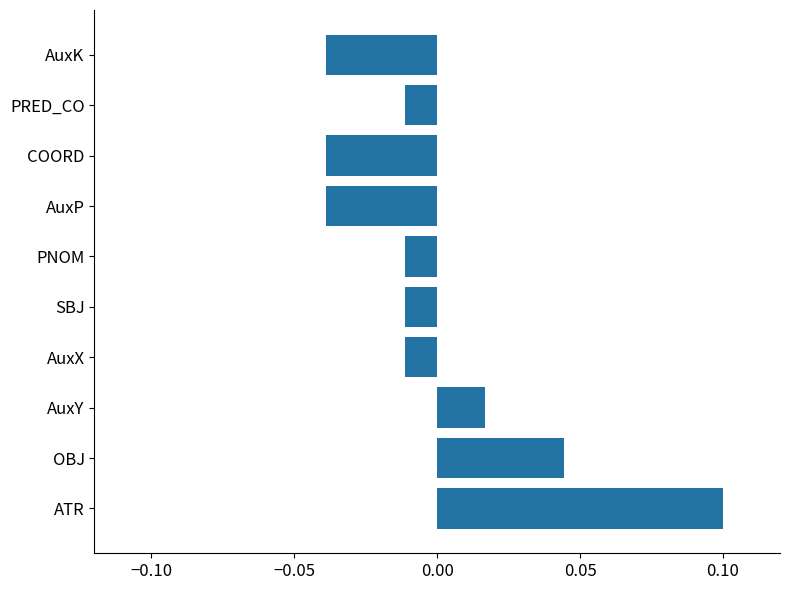

Is it true that the value at ATR is 0.1?

True